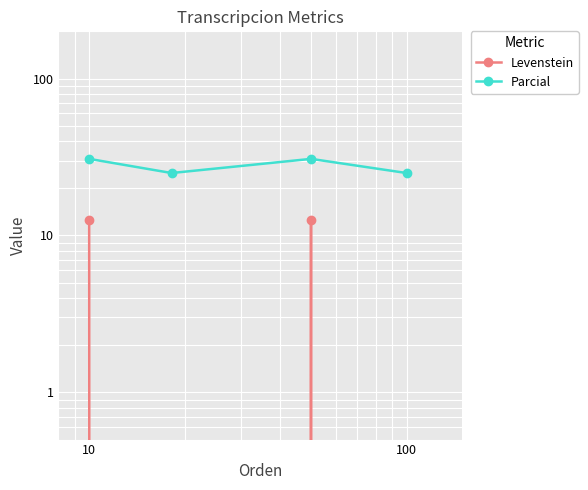

What is the approximate value of Levenstein at 10?

12.5